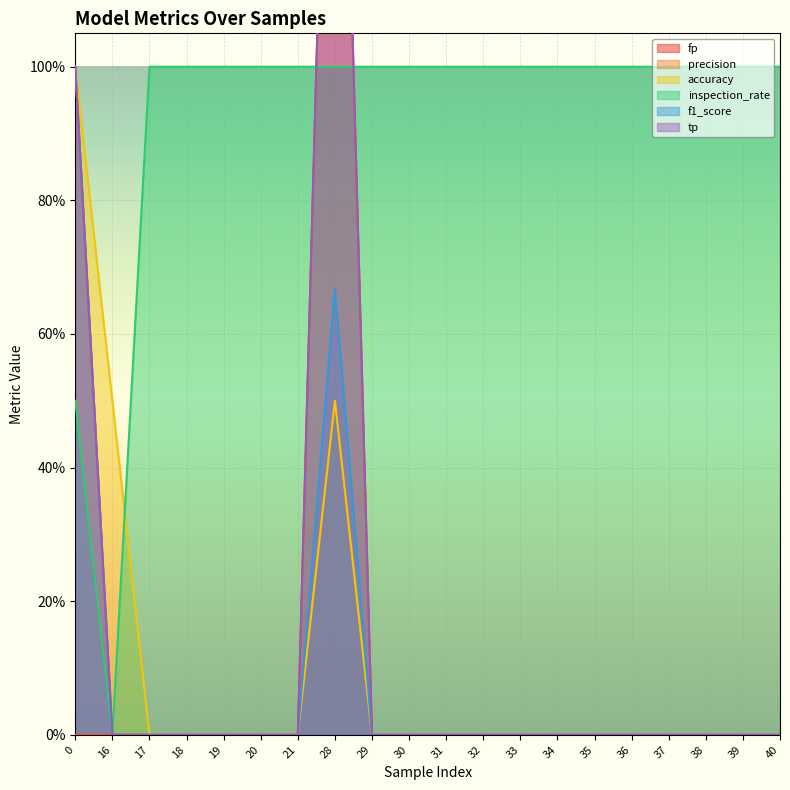

What is the value of the inspection_rate point at the 16th from the left?

1.0